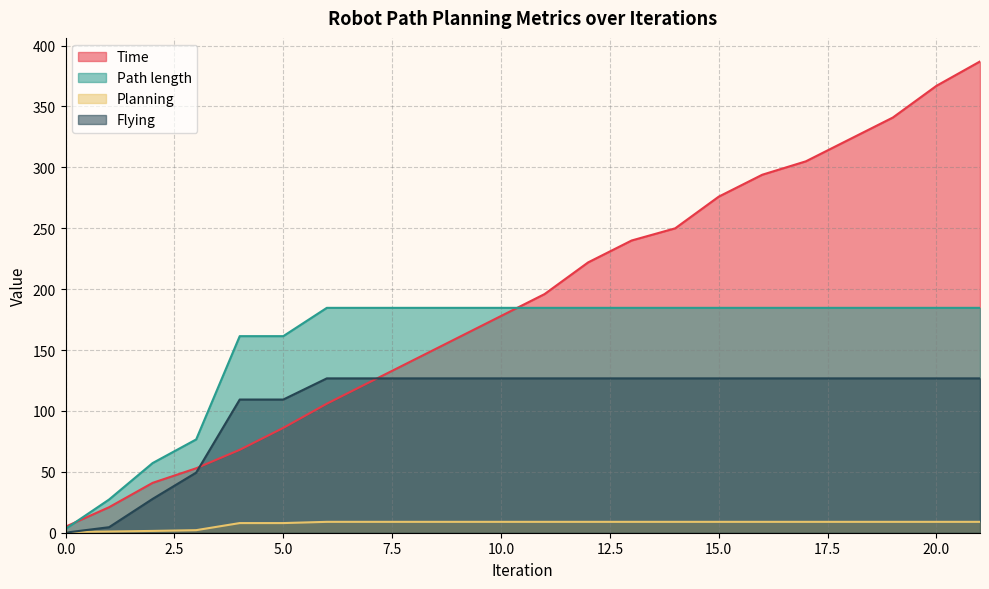

Rank the series by their maximum value, from highest to lowest.

Time, Path length, Flying, Planning